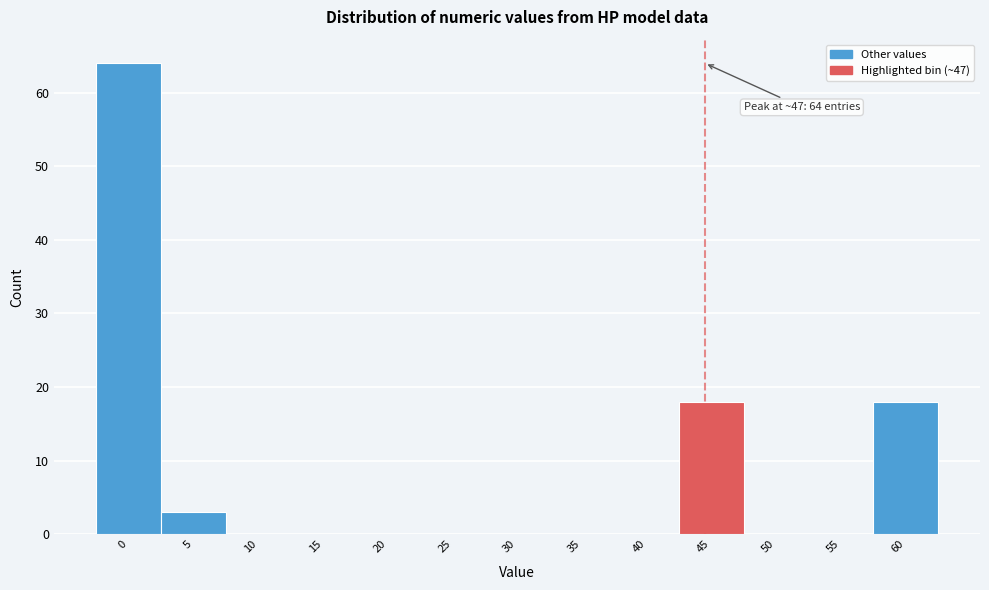

Reading right to left, transcribe all the data shown in this chart.

60=18	55=0	50=0	45=18	40=0	35=0	30=0	25=0	20=0	15=0	10=0	5=3	0=64